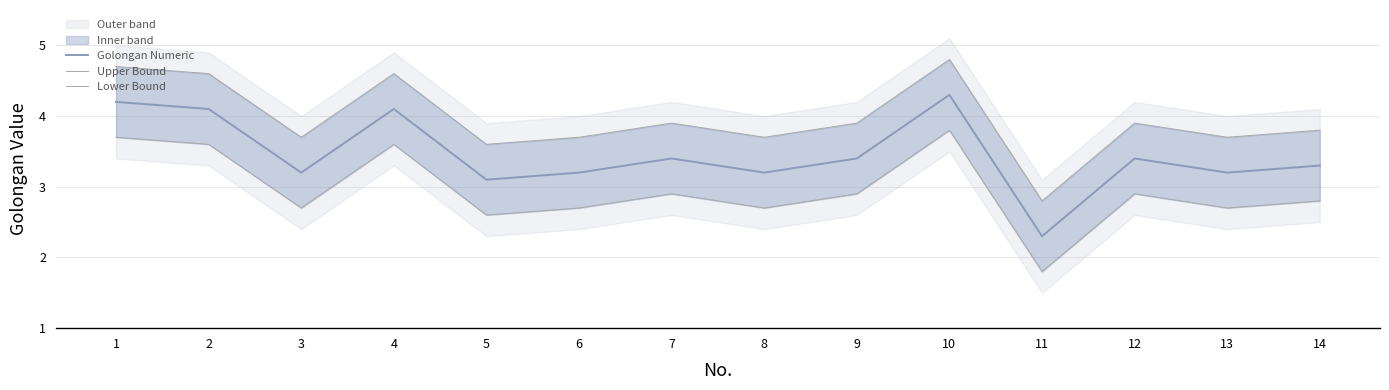

True or false: Lower Bound has a value of 1.3 at 5.

False